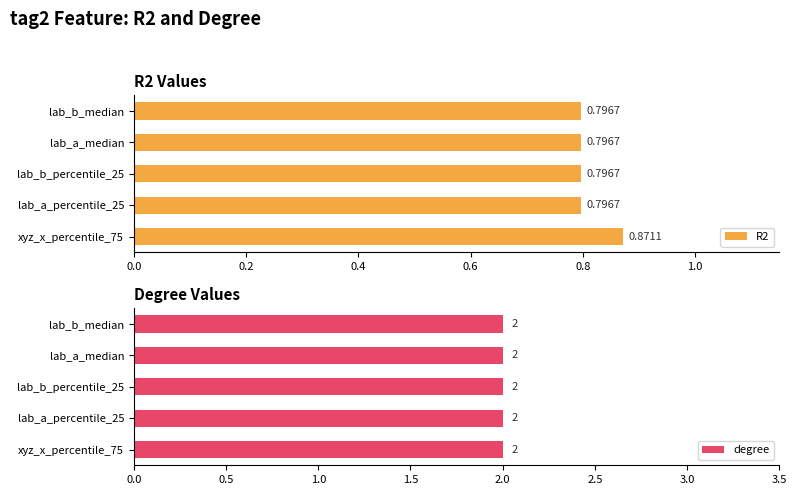

What is the average value of the R2 series?

0.8